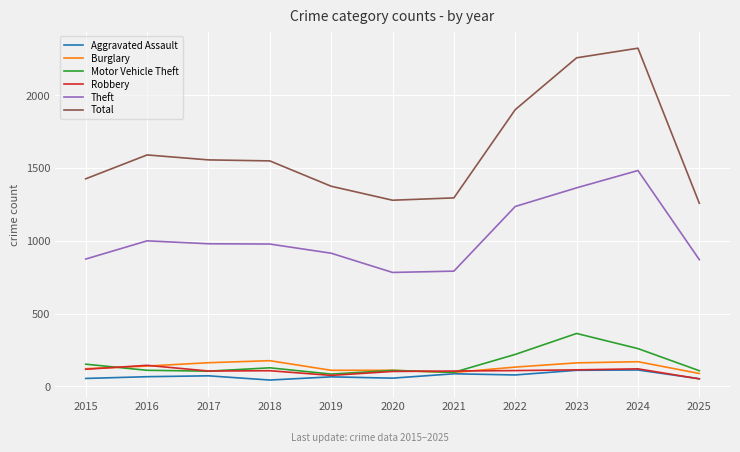

What are all the series names shown in the legend?

Aggravated Assault, Burglary, Motor Vehicle Theft, Robbery, Theft, Total